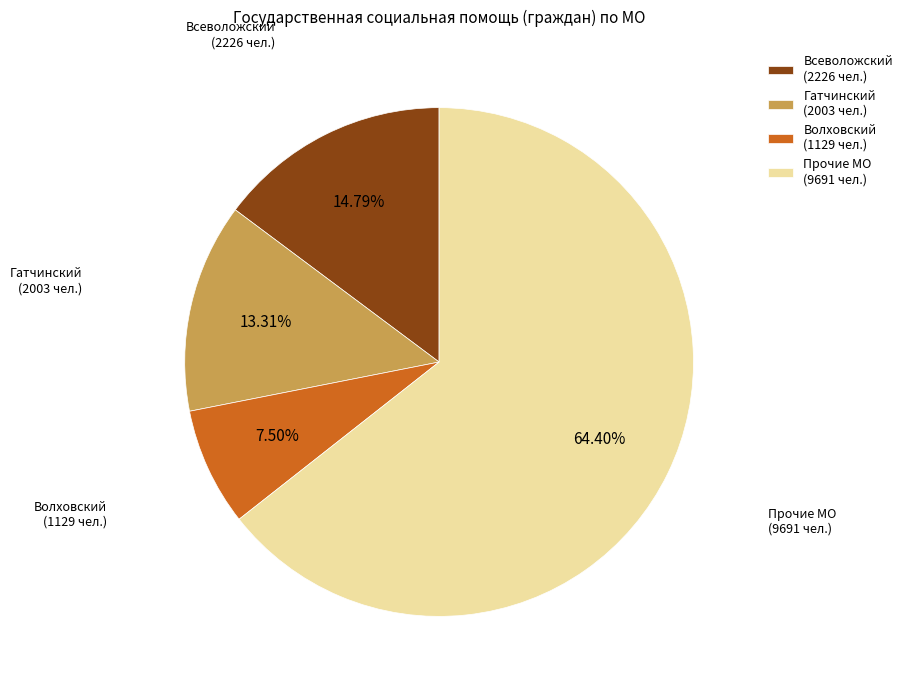

How many slices are in this pie chart?

4